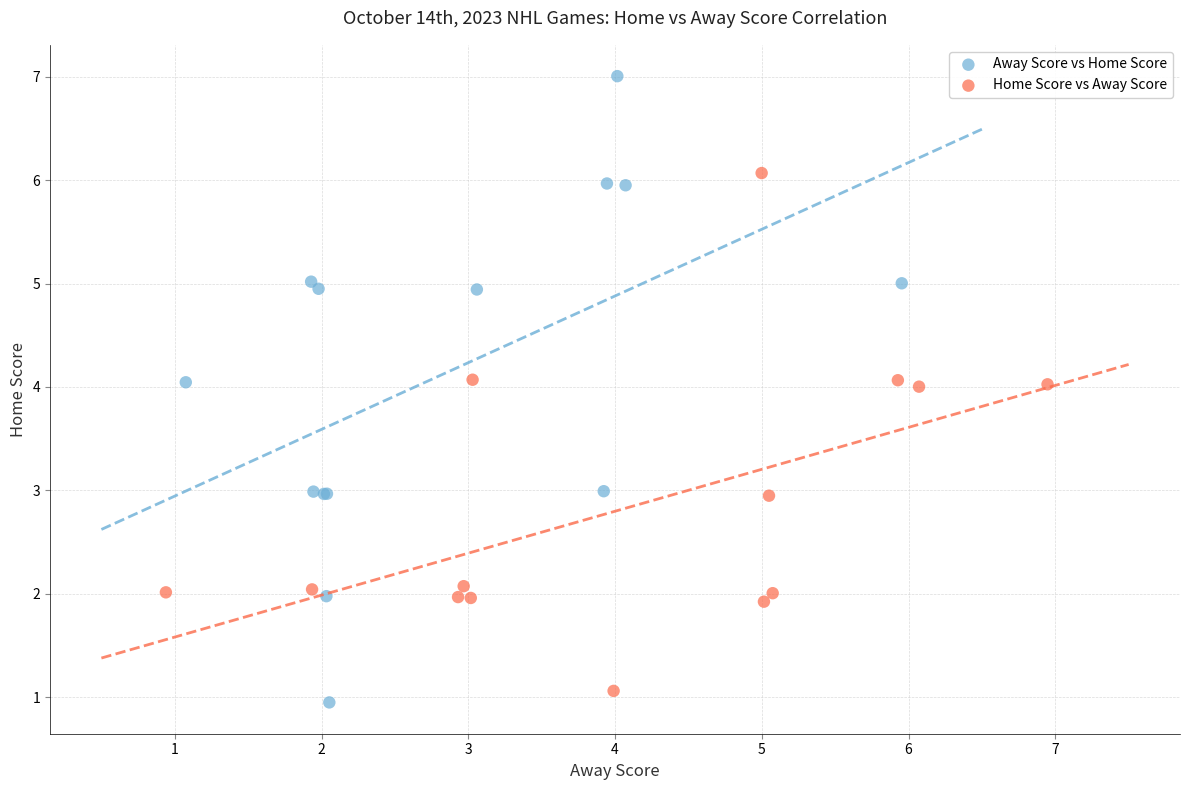

Which series contains the highest Y value?

Away Score vs Home Score